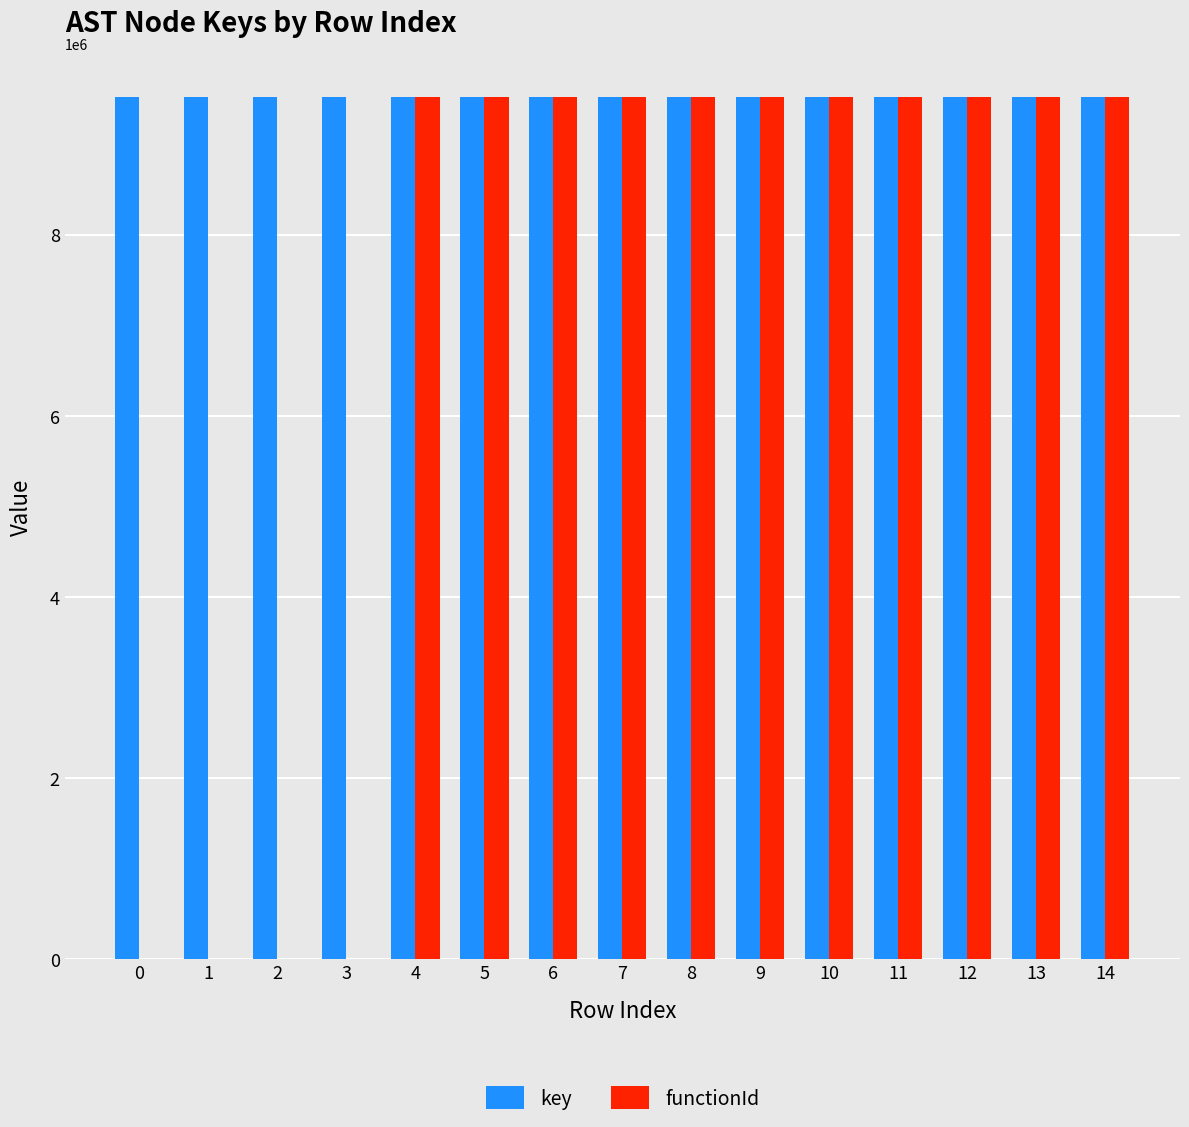

The value of key at 3 is 2525841. True or false?

False